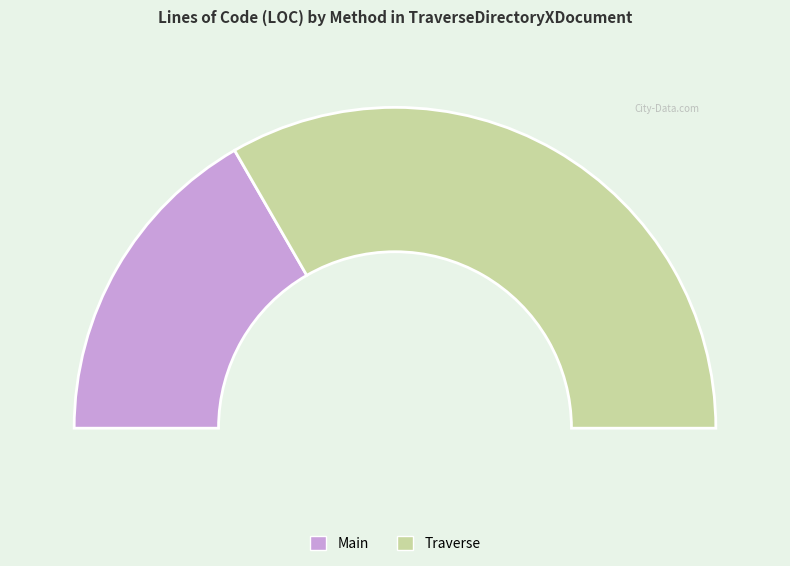

Does Traverse account for over 50% of the chart?

Yes